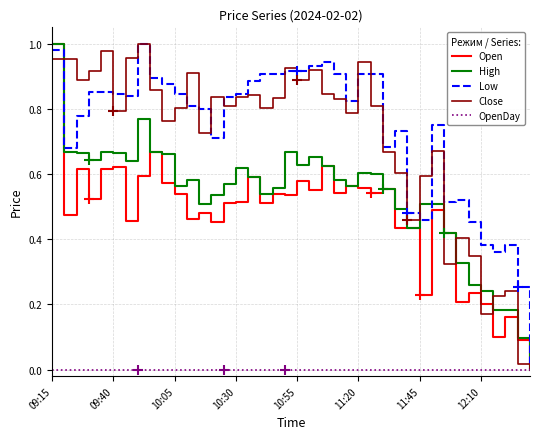

Which category has the highest value in the Open series?

09:15